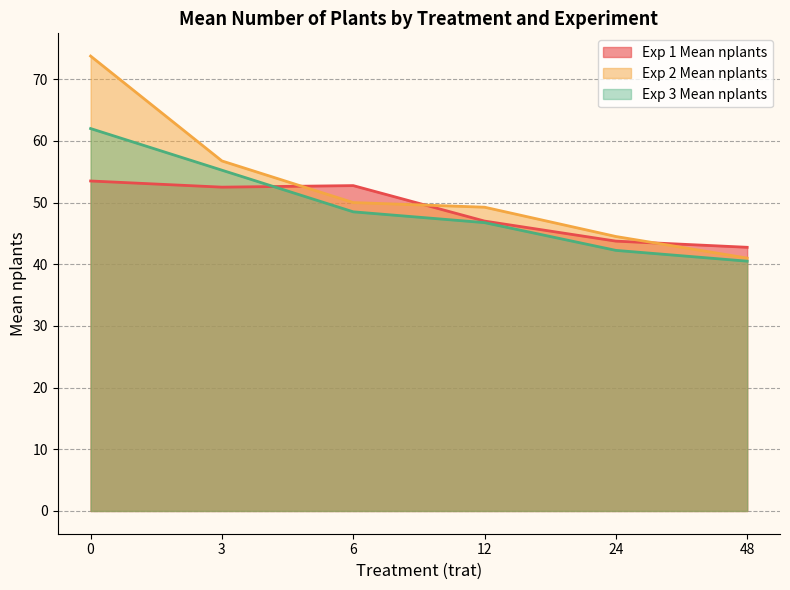

What are all the series names shown in the legend?

Exp 1 Mean nplants, Exp 2 Mean nplants, Exp 3 Mean nplants